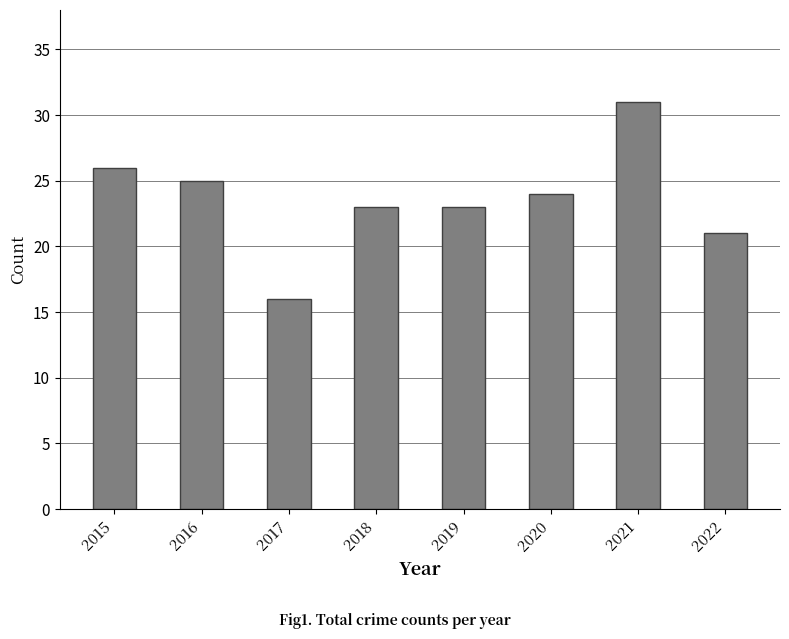

How many values are below 24?

4